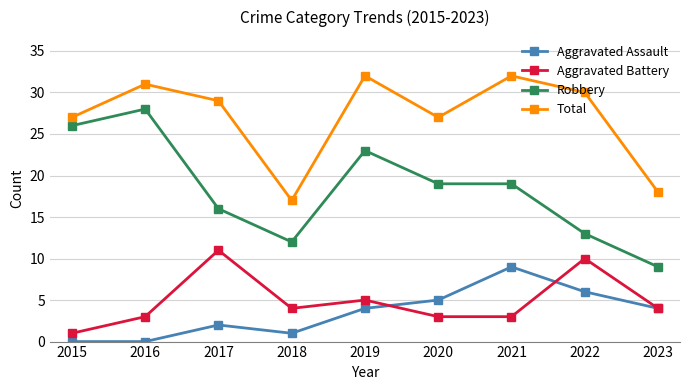

Rank the series at 2022 from highest to lowest value.

Total, Robbery, Aggravated Battery, Aggravated Assault